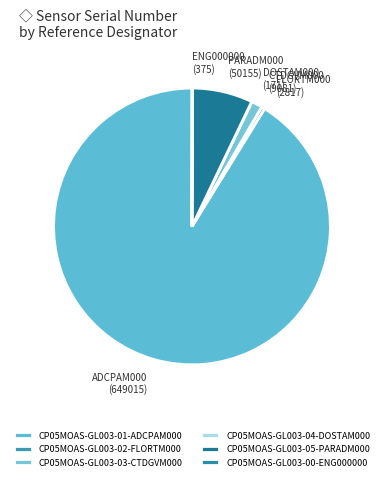

Is it true that CP05MOAS-GL003-02-FLORTM000 is 10% of the pie?

False